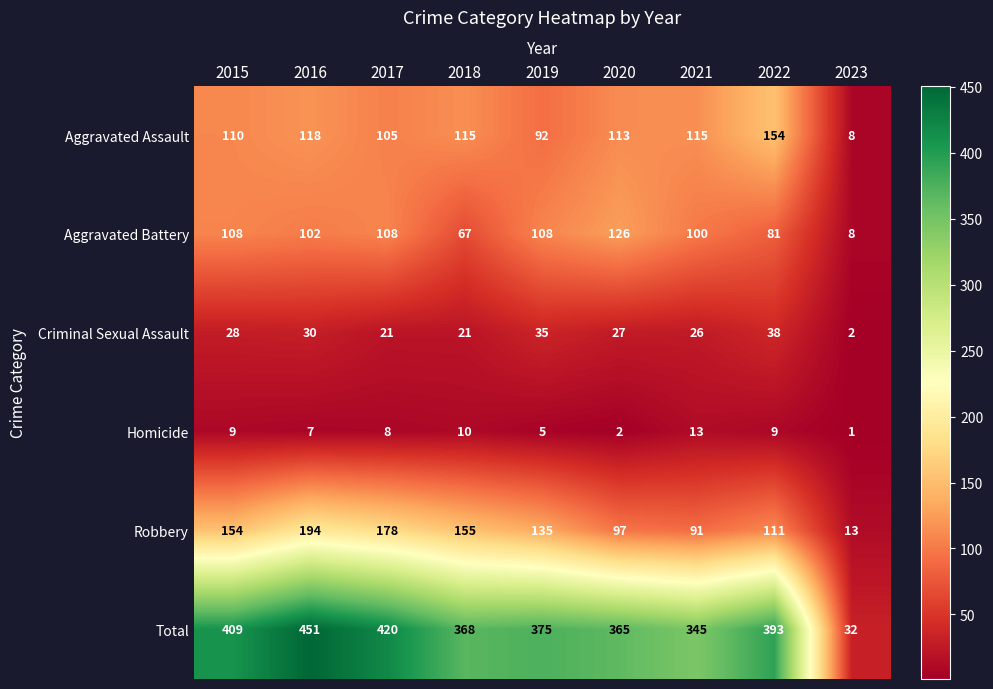

At 2017, list the series in order from smallest to largest.

Homicide, Criminal Sexual Assault, Aggravated Assault, Aggravated Battery, Robbery, Total